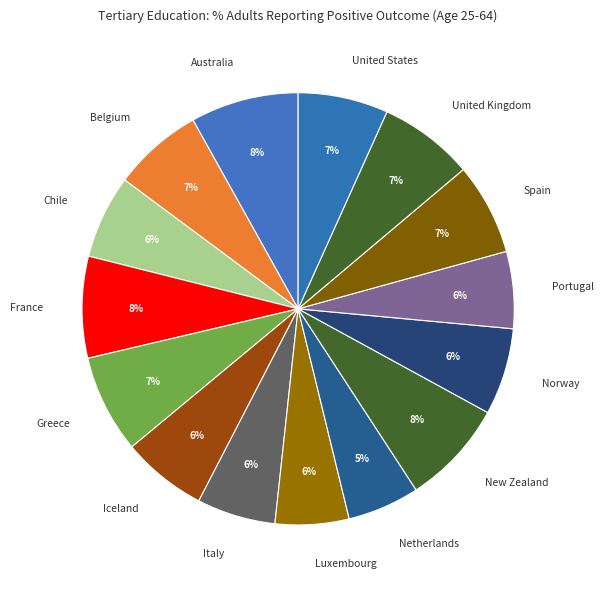

How many segments does this pie chart have?

15